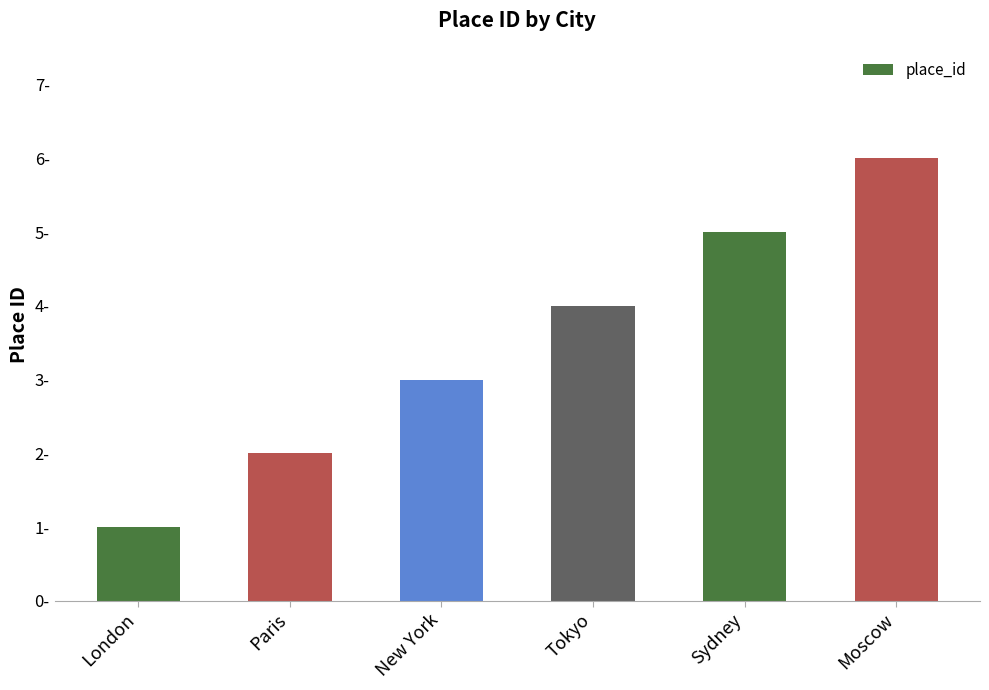

What is the sum of the values at Moscow and New York?

9